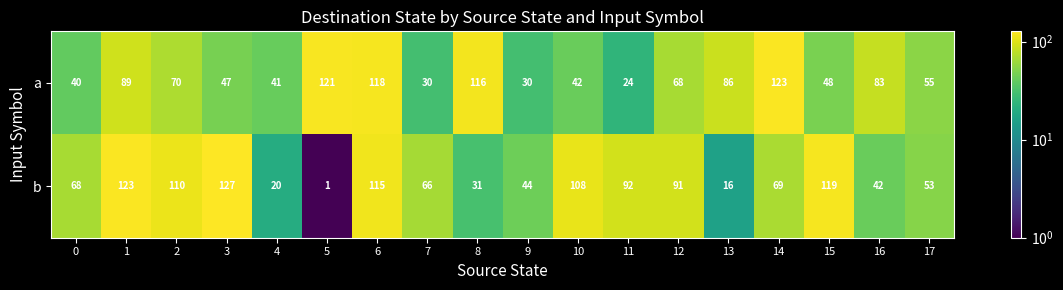

What is the difference between the maximum and second lowest values in the b series?

111